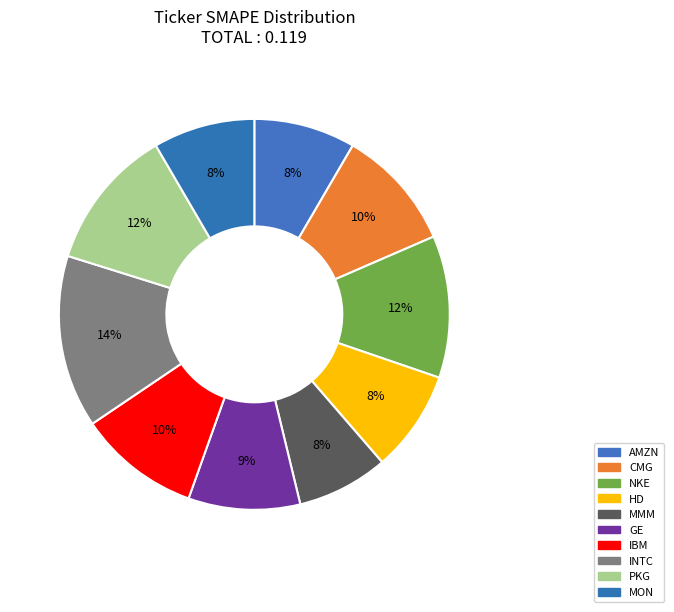

To the nearest percent, what is the difference between the GE and HD slice percentages?

1%